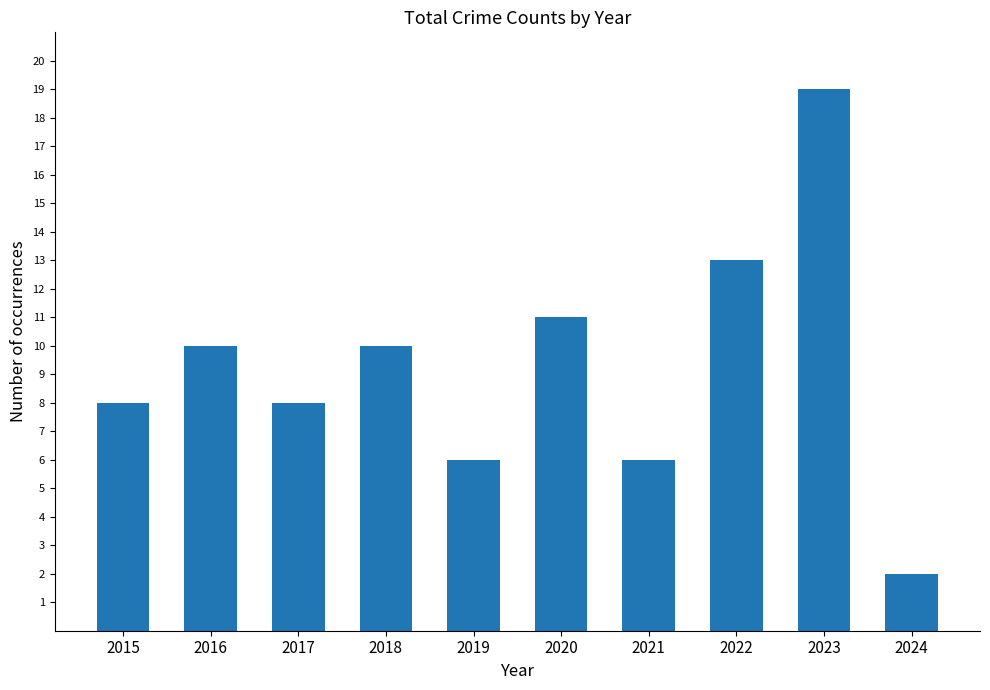

Reading left to right, transcribe all the data shown in this chart.

8	10	8	10	6	11	6	13	19	2